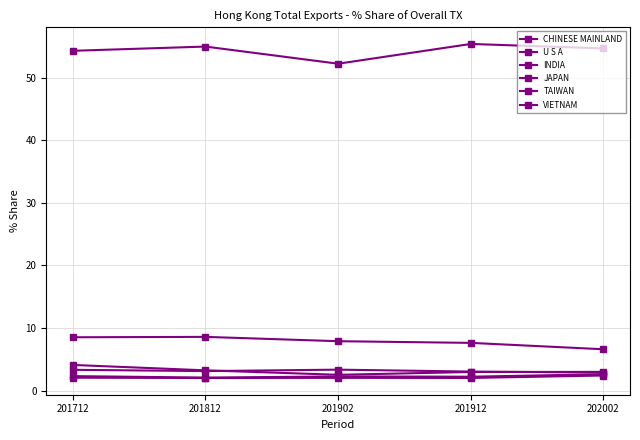

Is this an area chart (filled region under the line)?

No